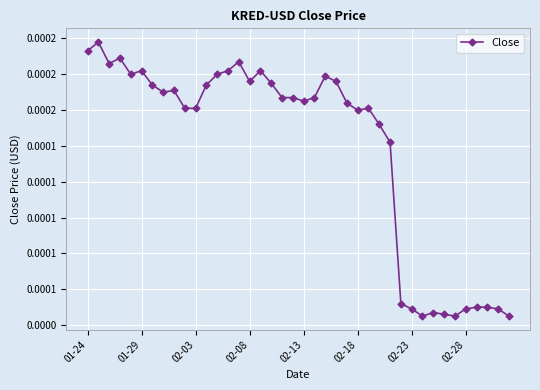

Is this an area chart (filled region under the line)?

No